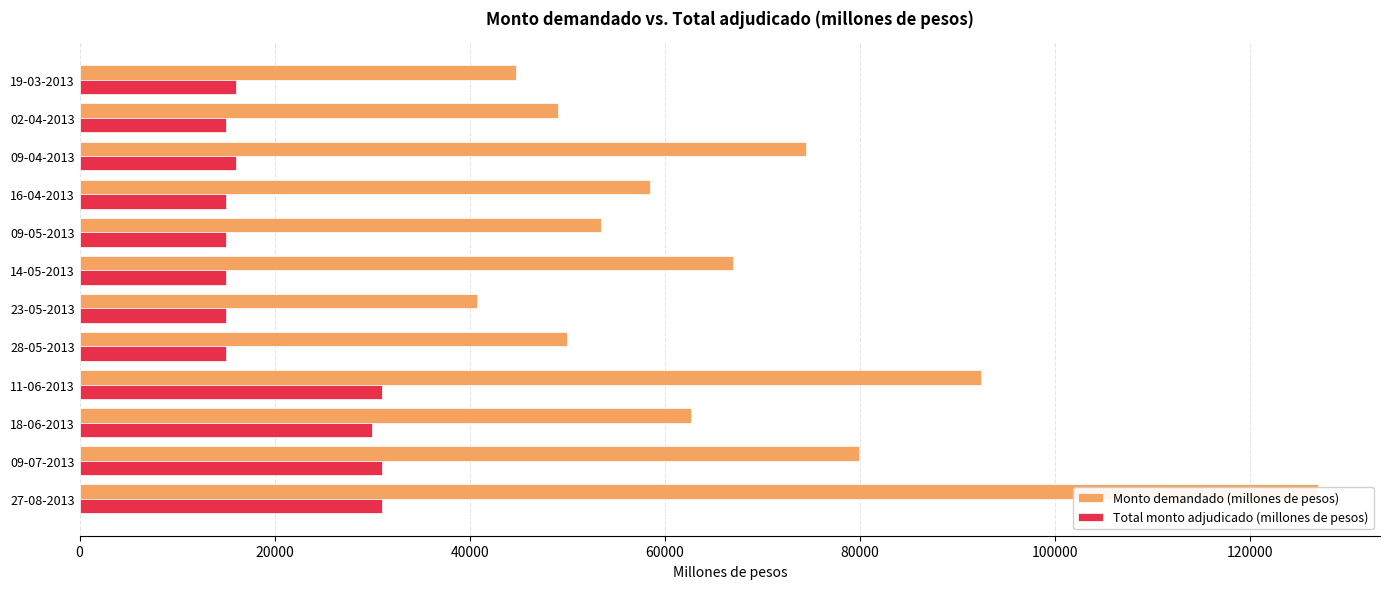

Reading right to left, extract all data points from this chart.

Monto demandado (millones de pesos): 126930	79900	62670	92390	49930	40730	67000	53430	58430	74460	49080	44760
Total monto adjudicado (millones de pesos): 31000	31000	30000	31000	15000	15000	15000	15000	15000	16000	15000	16000